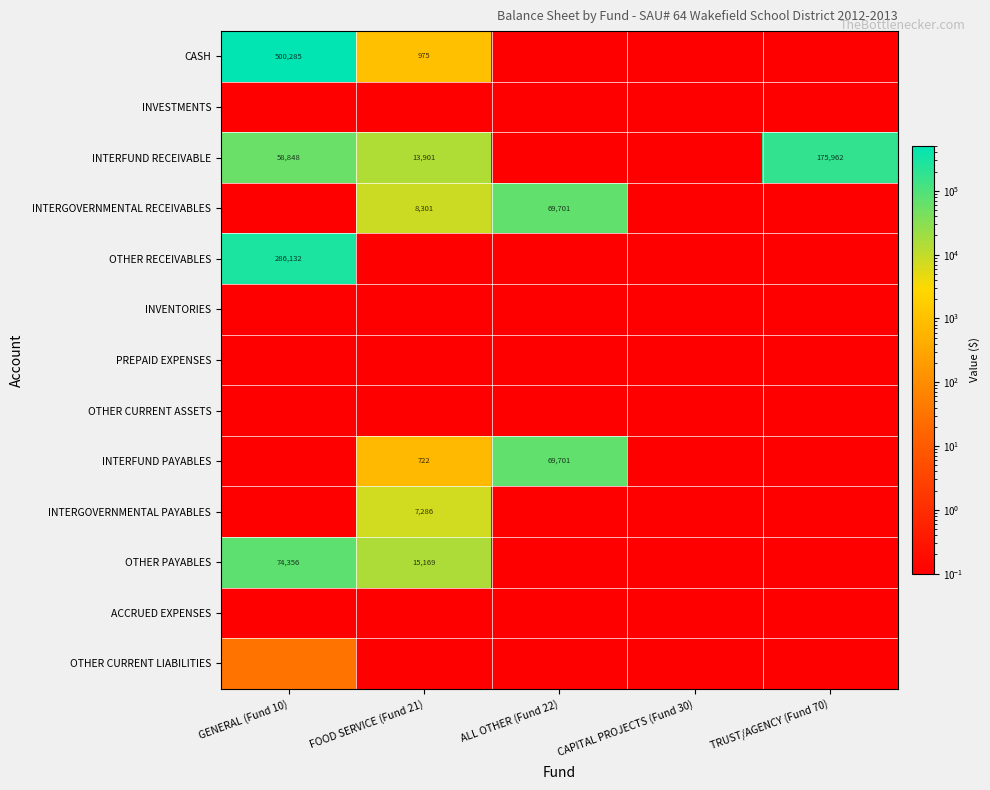

What is the difference between the maximum and second lowest values in the INTERFUND RECEIVABLE series?

175961.6